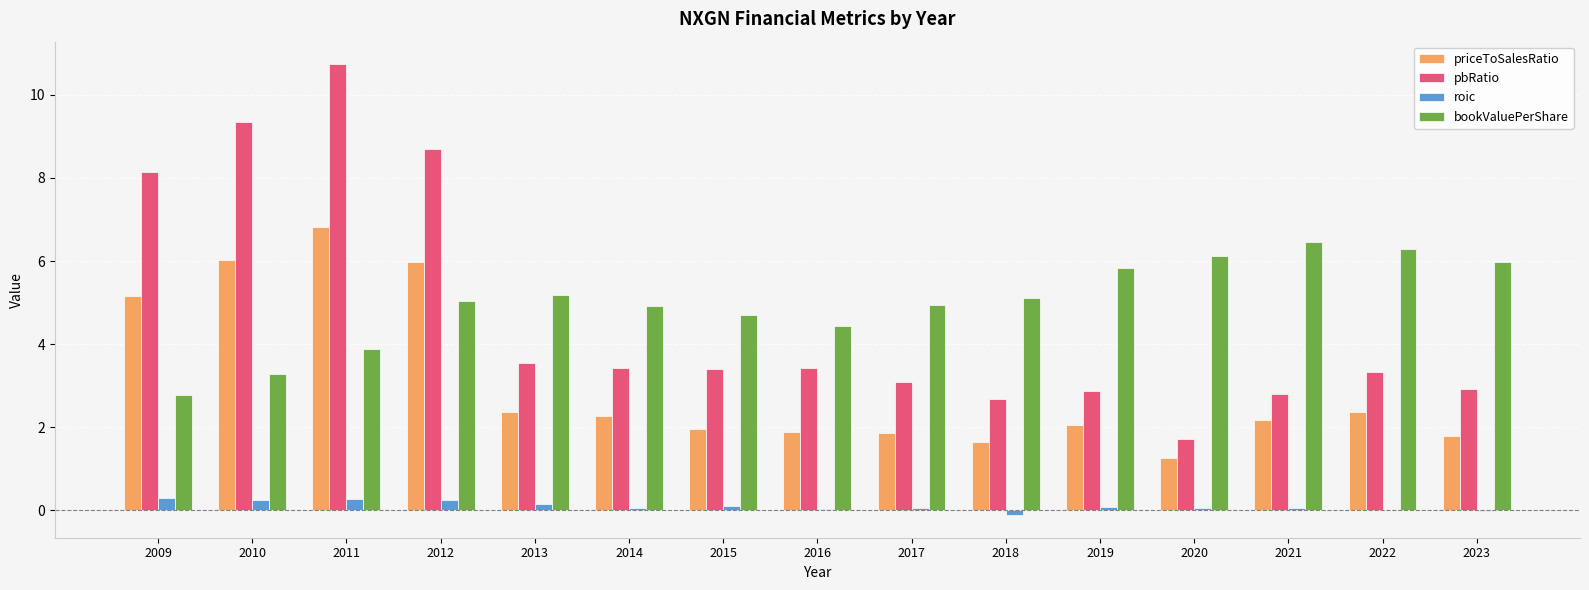

What is the spread (max minus min) of values at 2021?

6.4